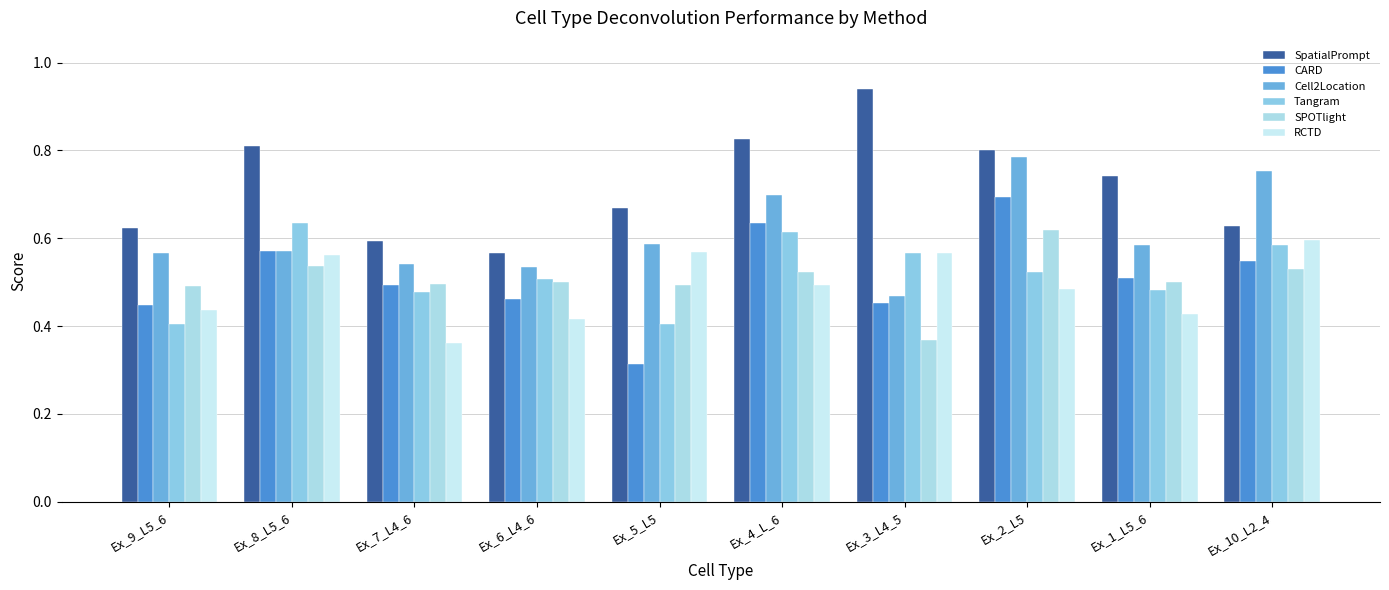

Are the bars horizontal?

No